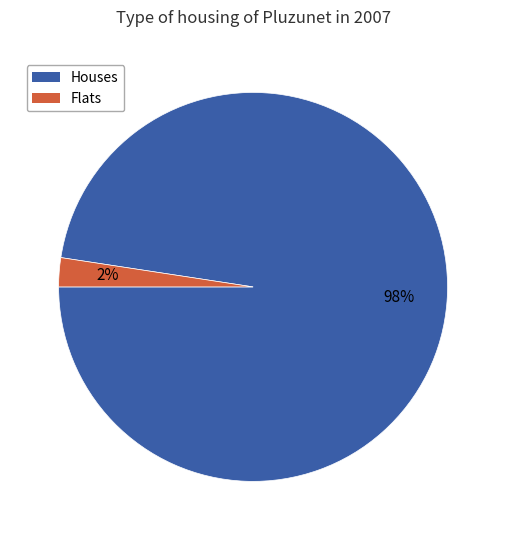

To the nearest percent, what is the average slice percentage?

50%